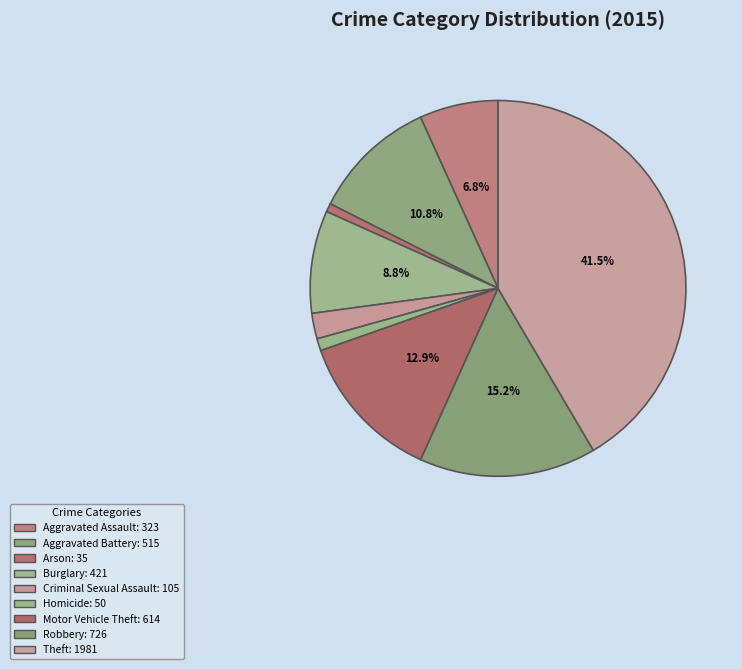

What is the largest slice in the pie chart?

Theft